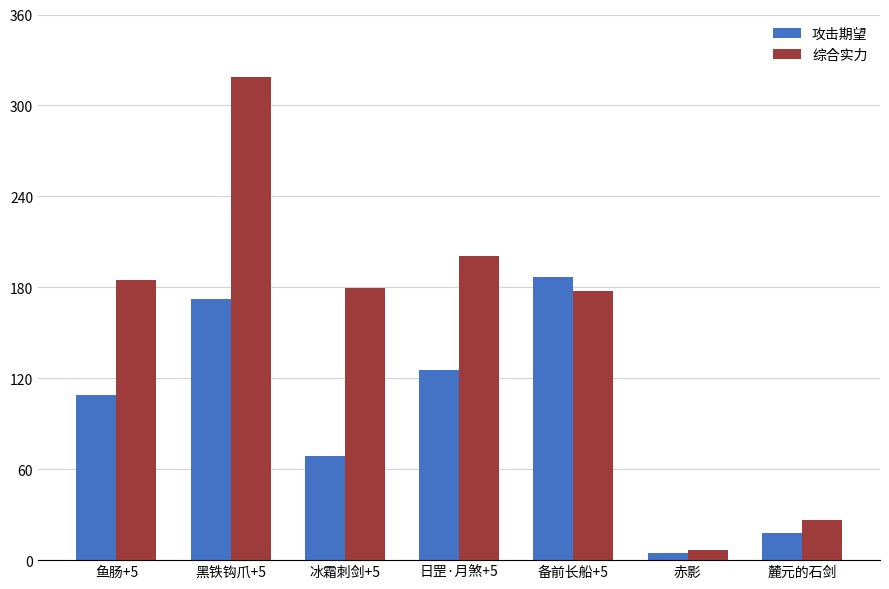

True or false: 攻击期望 has a value of 108.7 at 鱼肠+5.

True